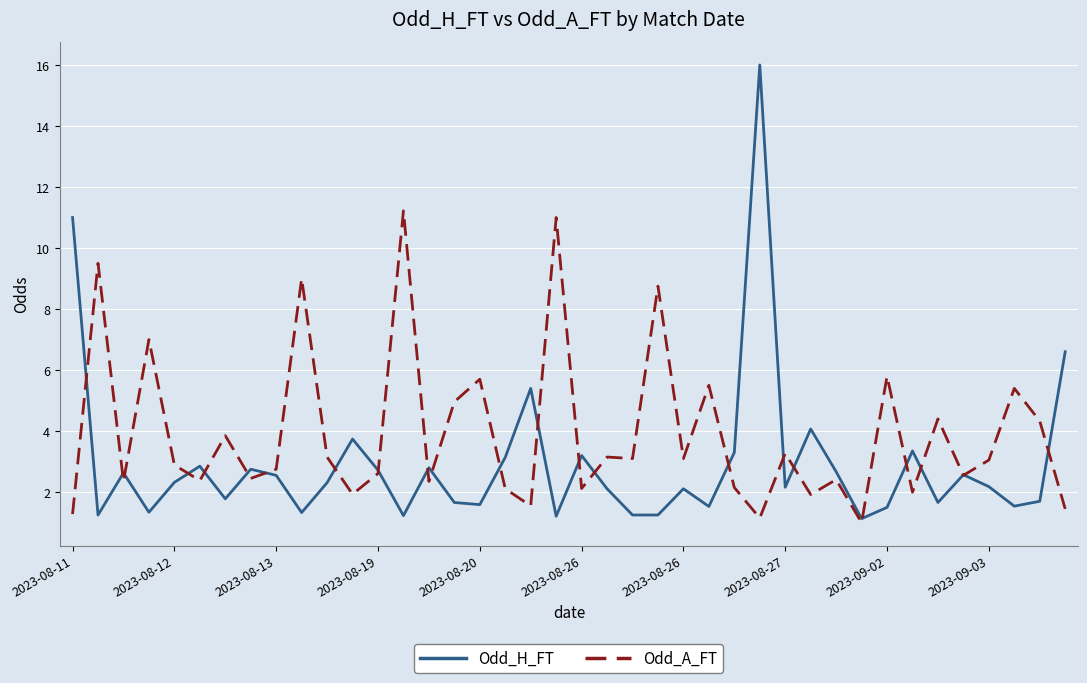

Which series has the largest range (max minus min)?

Odd_H_FT